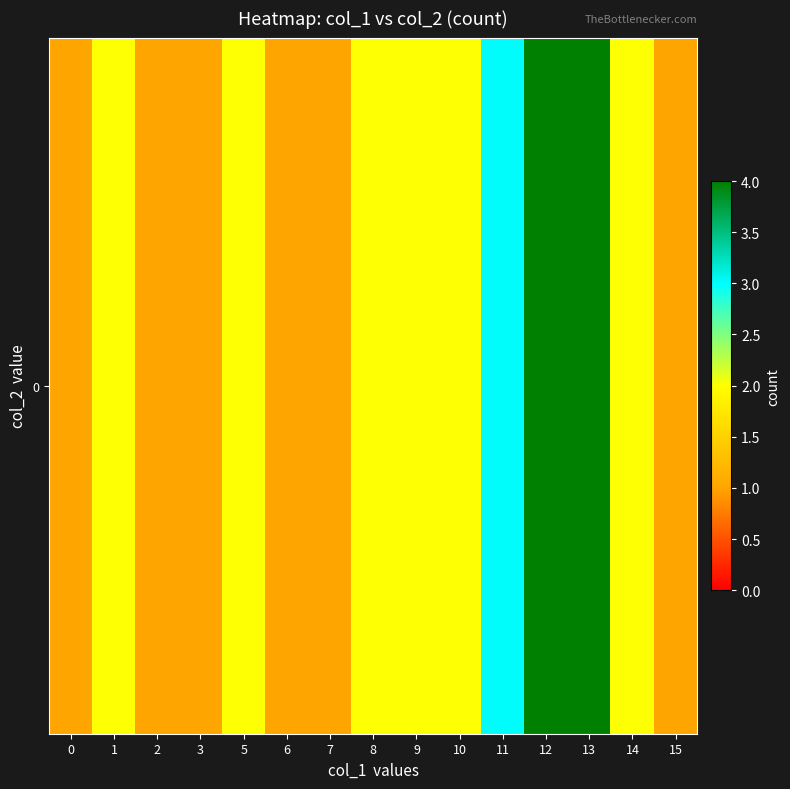

Rank the categories by value from lowest to highest.

0, 2, 3, 6, 7, 15, 1, 5, 8, 9, 10, 14, 11, 12, 13